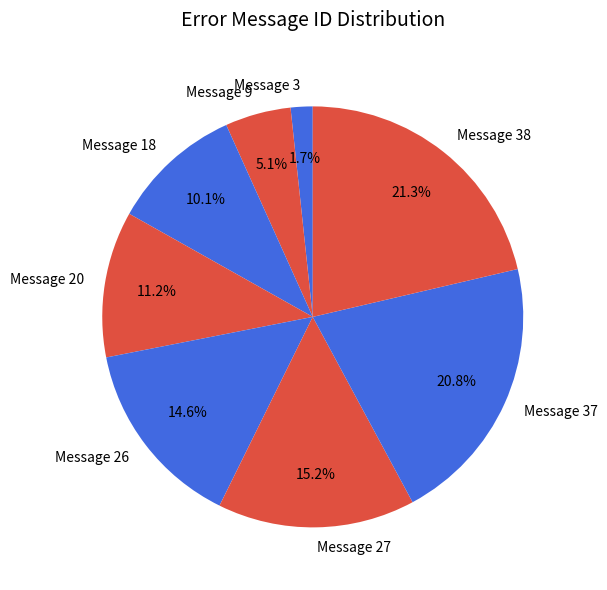

Is there any slice that represents more than half of the pie?

No